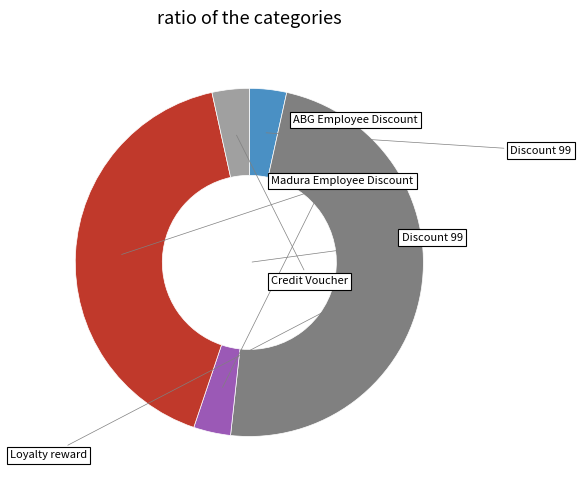

Is it true that Discount 99 is 3% of the pie?

True